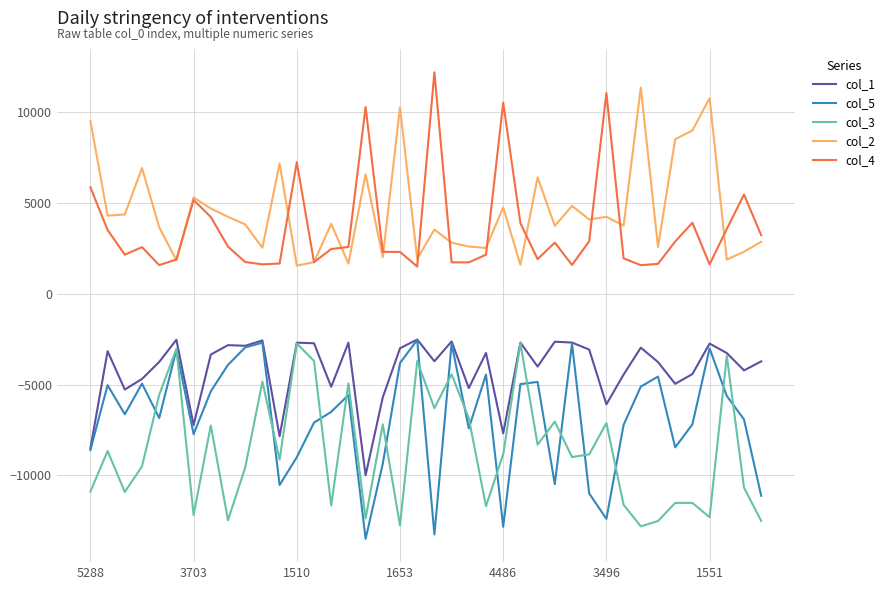

How many lines are shown in the chart?

5